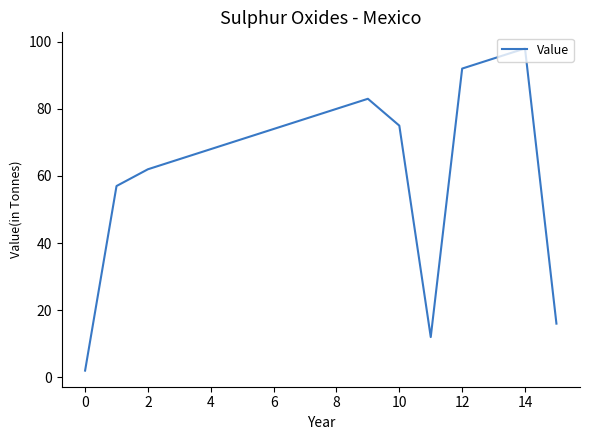

Reading left to right, extract all data points from this chart.

2	57	62	65	68	71	74	77	80	83	75	12	92	95	98	16